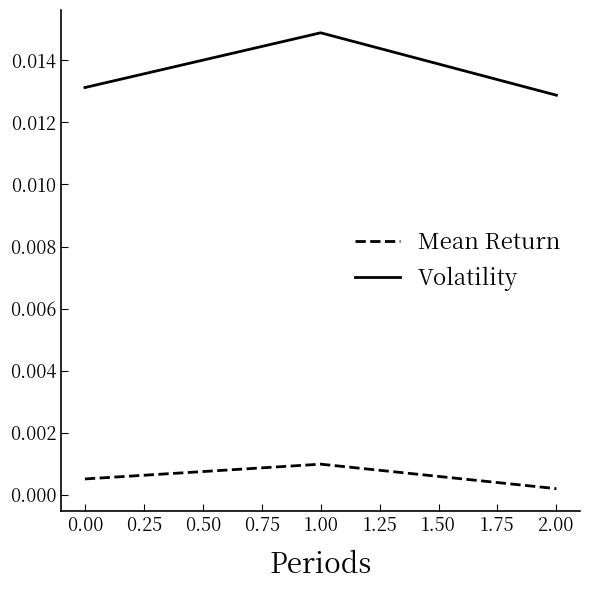

List the series in order of their overall mean, lowest first.

Mean Return, Volatility